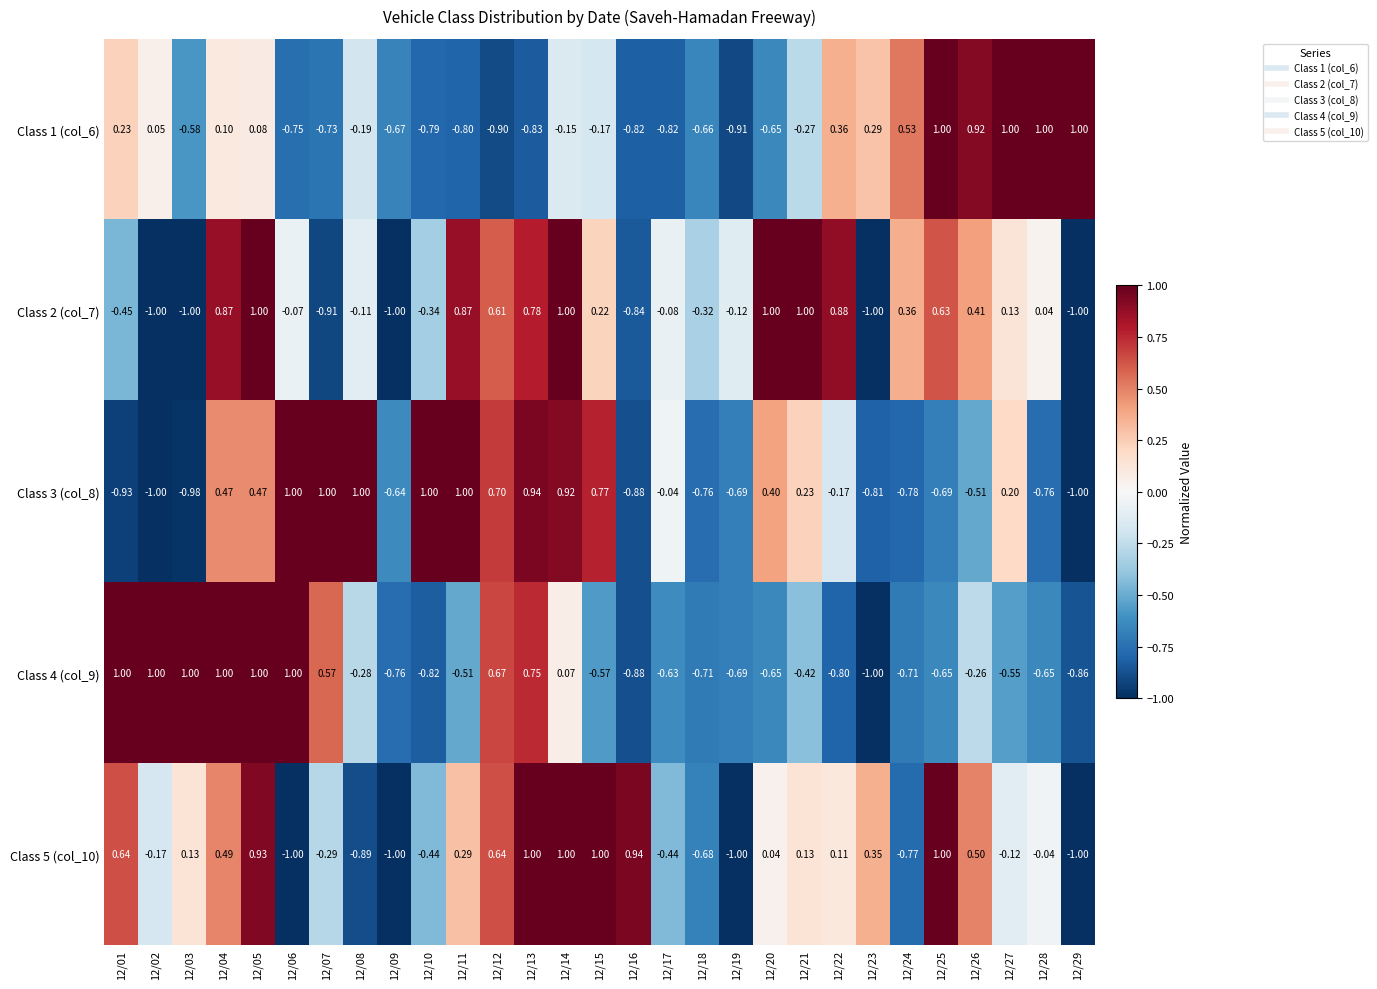

Is the value of Class 3 (col_8) at 12/23 greater than the value of Class 5 (col_10) at 12/13?

No